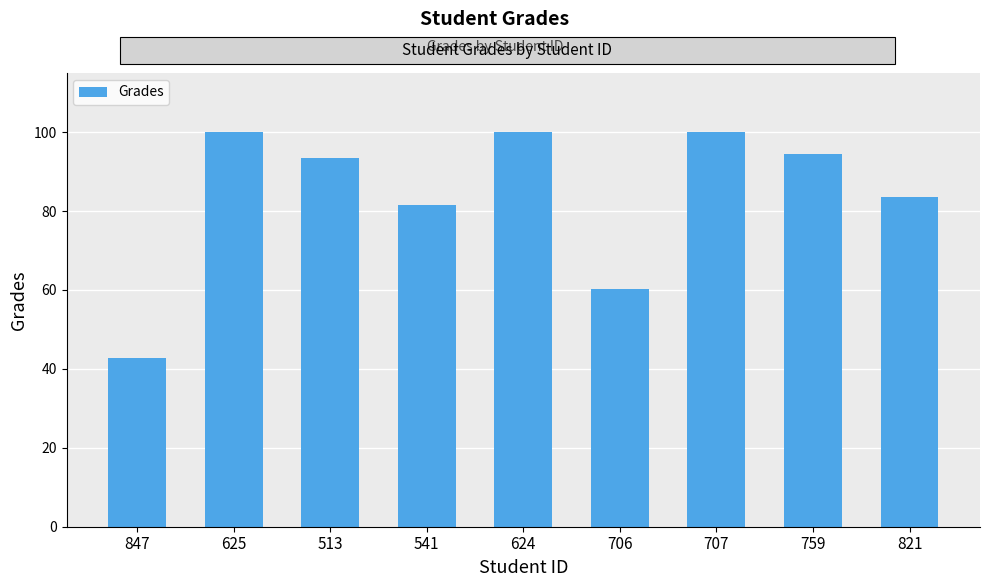

What is the label of the 9th bar from the left?

821